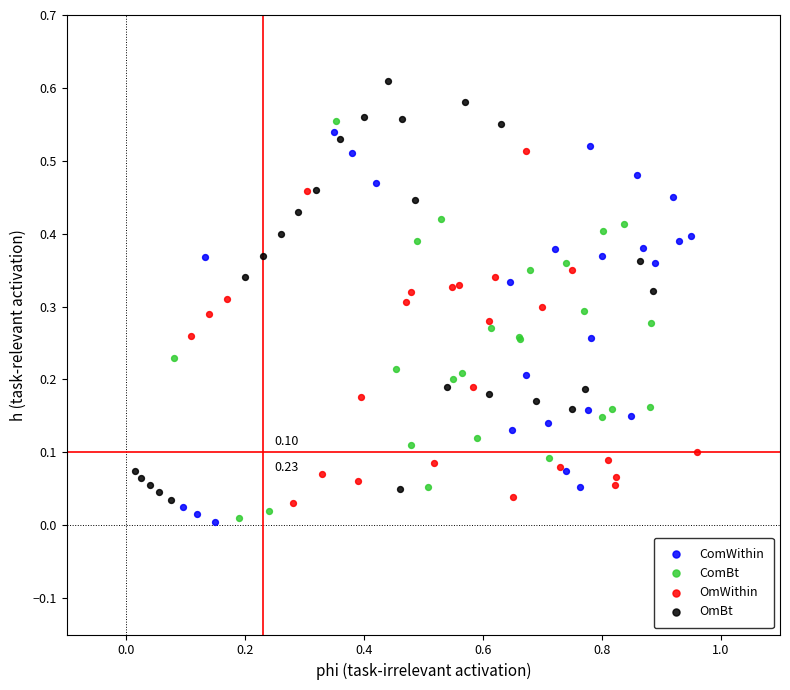

Which series reaches the maximum Y coordinate?

OmBt